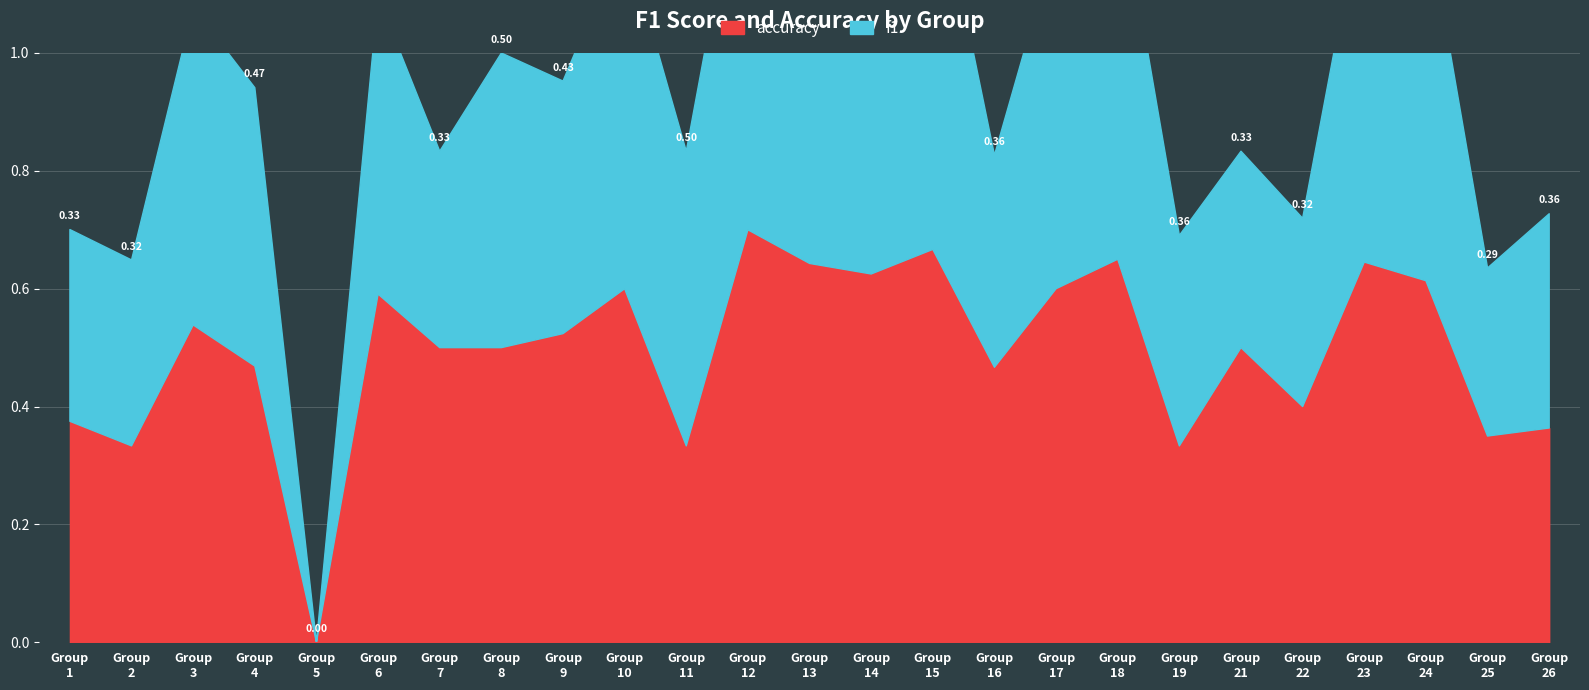

Rank the series at 23 from highest to lowest value.

accuracy, f1